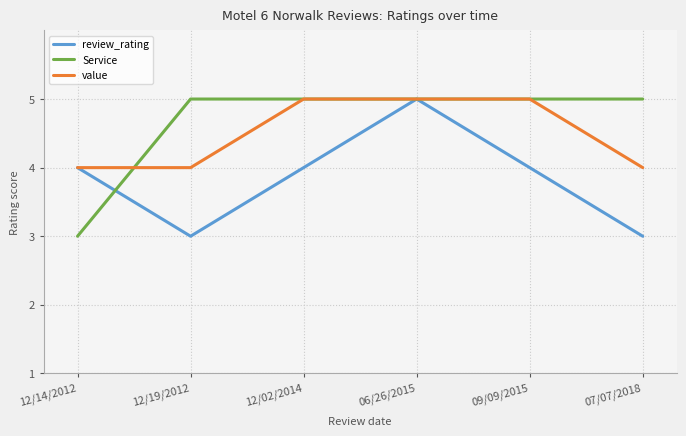

What position from the left is 06/26/2015?

4